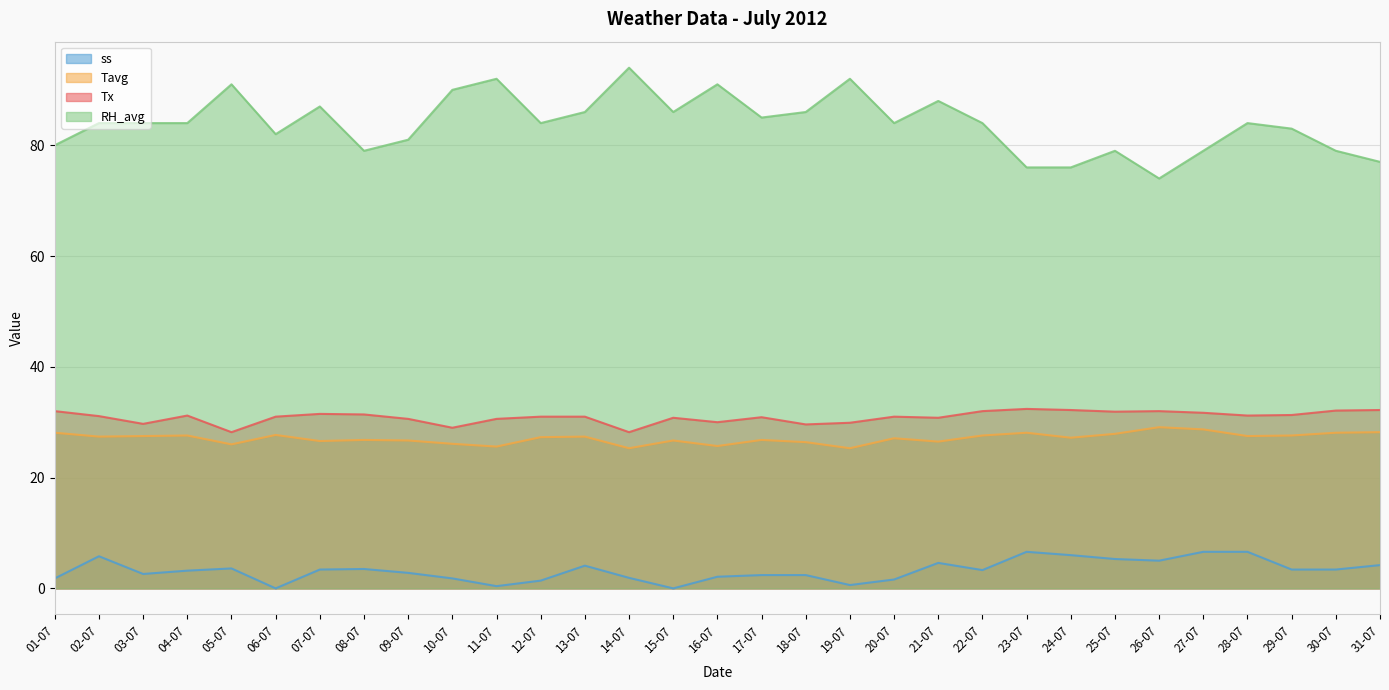

At which category is the sum across all series the highest?

21-07